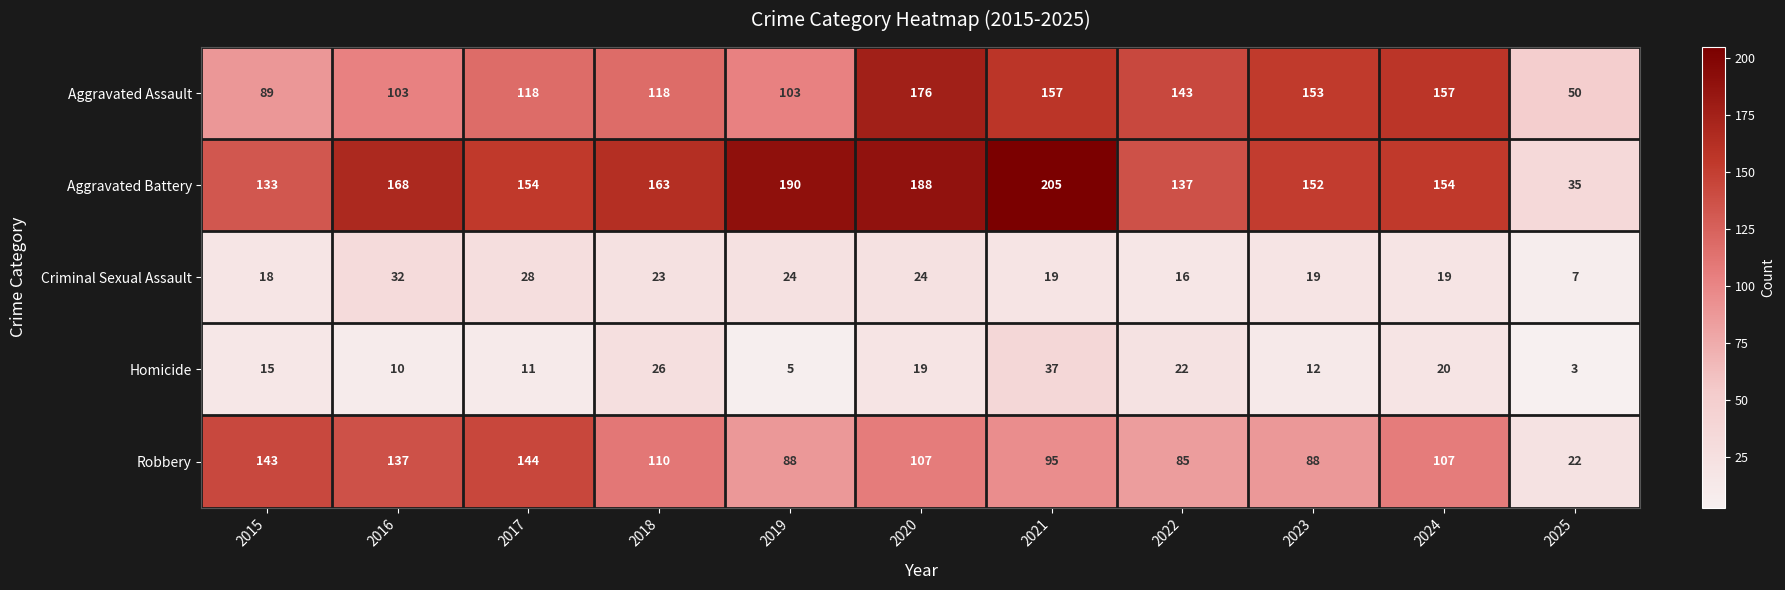

Which series has the largest total across all categories?

Aggravated Battery